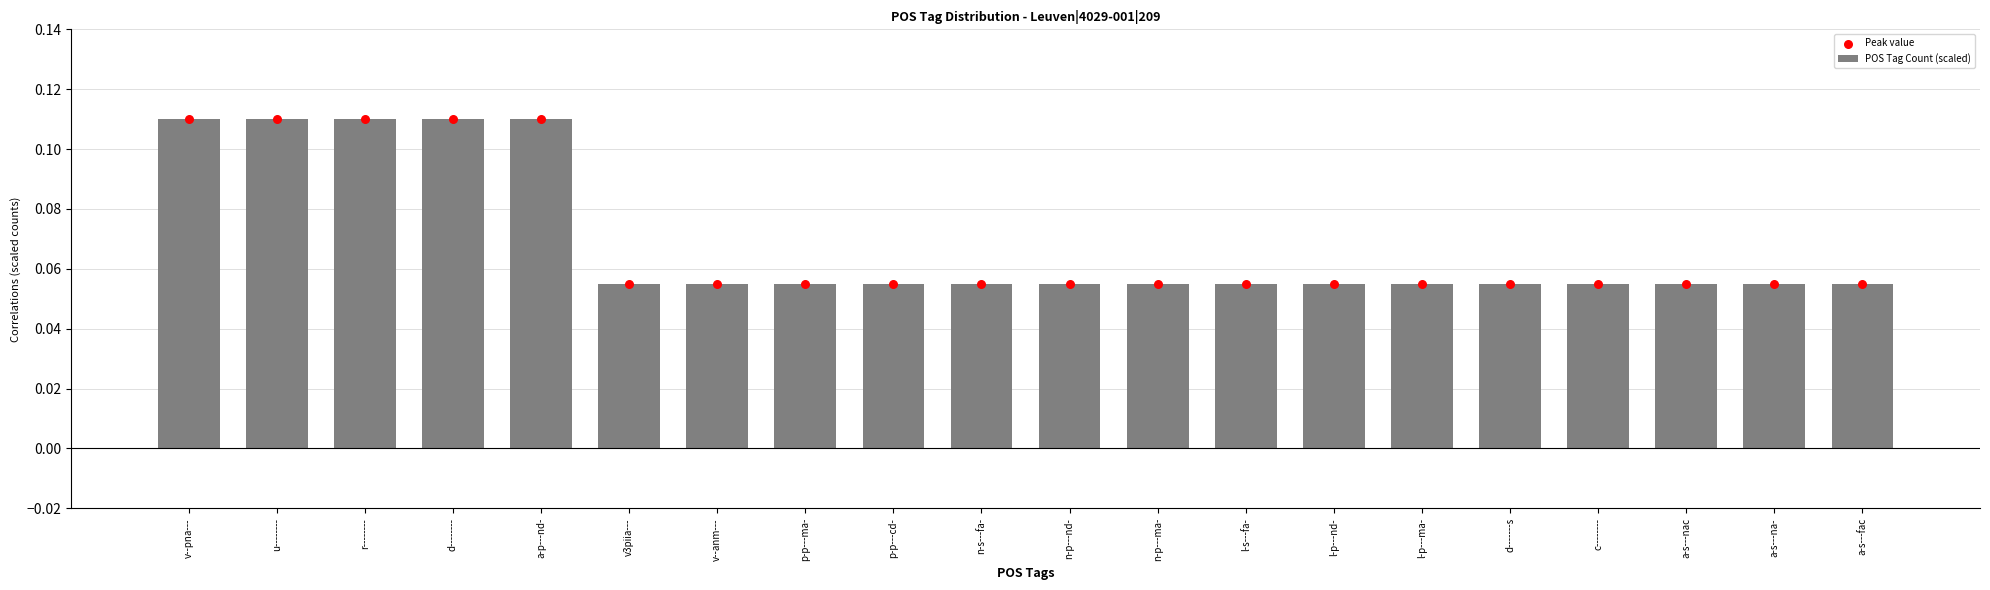

Which series has the largest total across all categories?

POS Tag Count (scaled)